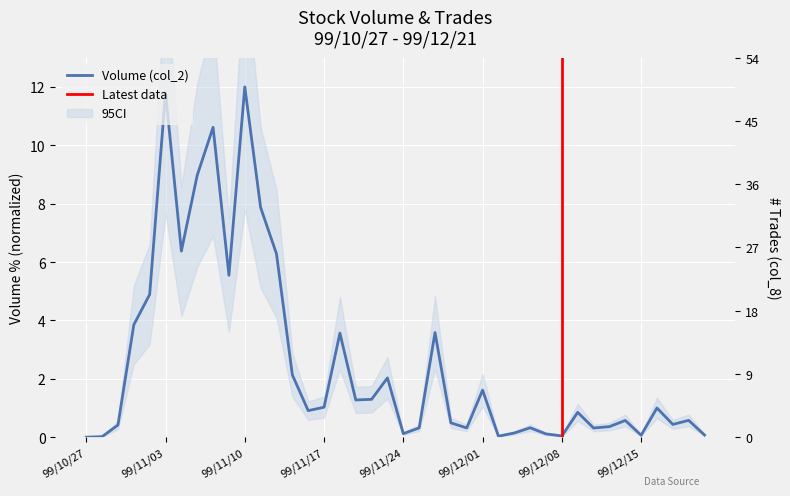

True or false: col_8 has more than 2 interior local peaks.

True